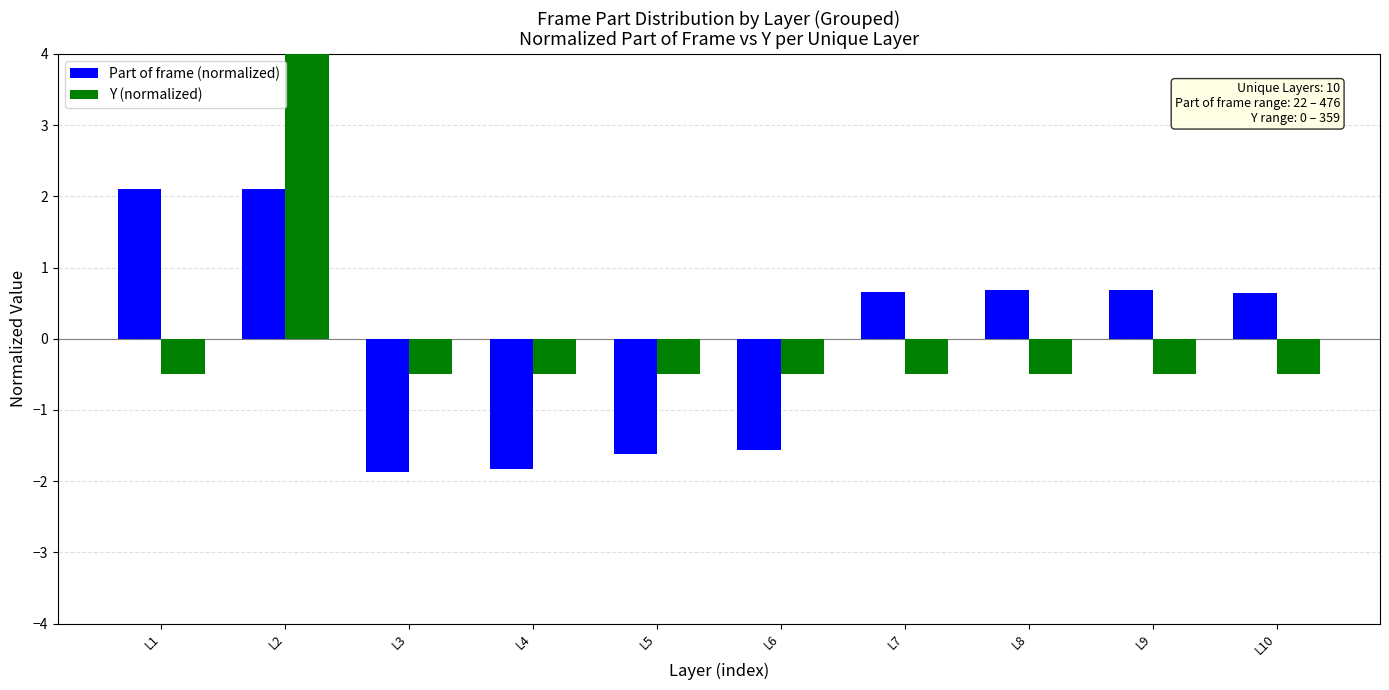

What is the difference between the maximum and minimum values in the Y (normalized) series?

5.0